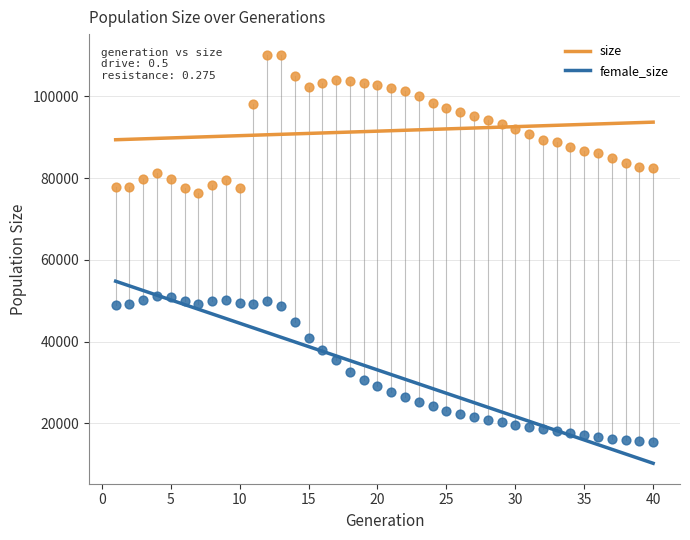

Across all data points, what is the range of X values (max minus min)?

39